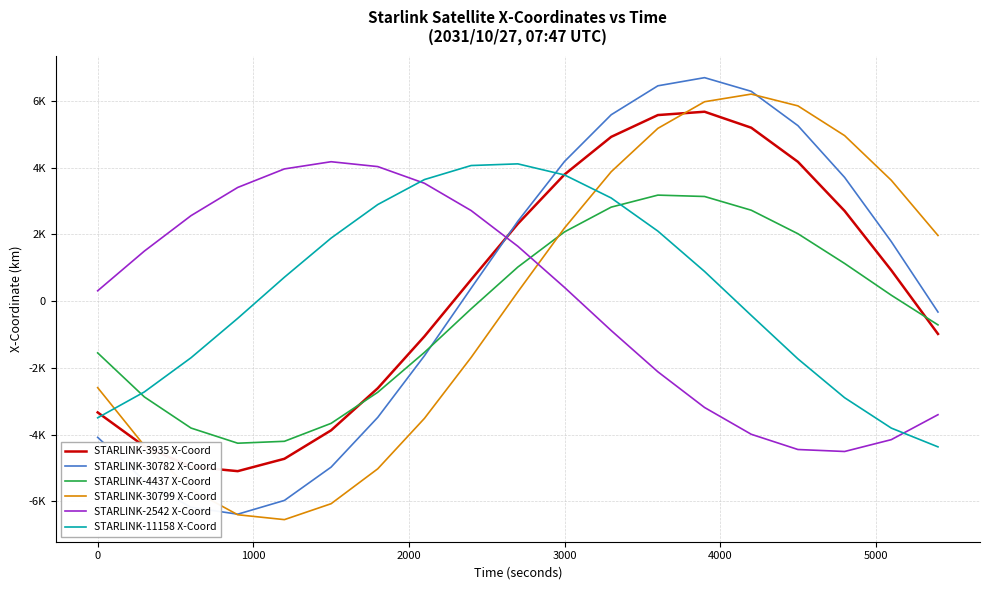

What are all the series names shown in the legend?

STARLINK-3935 X-Coord, STARLINK-30782 X-Coord, STARLINK-4437 X-Coord, STARLINK-30799 X-Coord, STARLINK-2542 X-Coord, STARLINK-11158 X-Coord